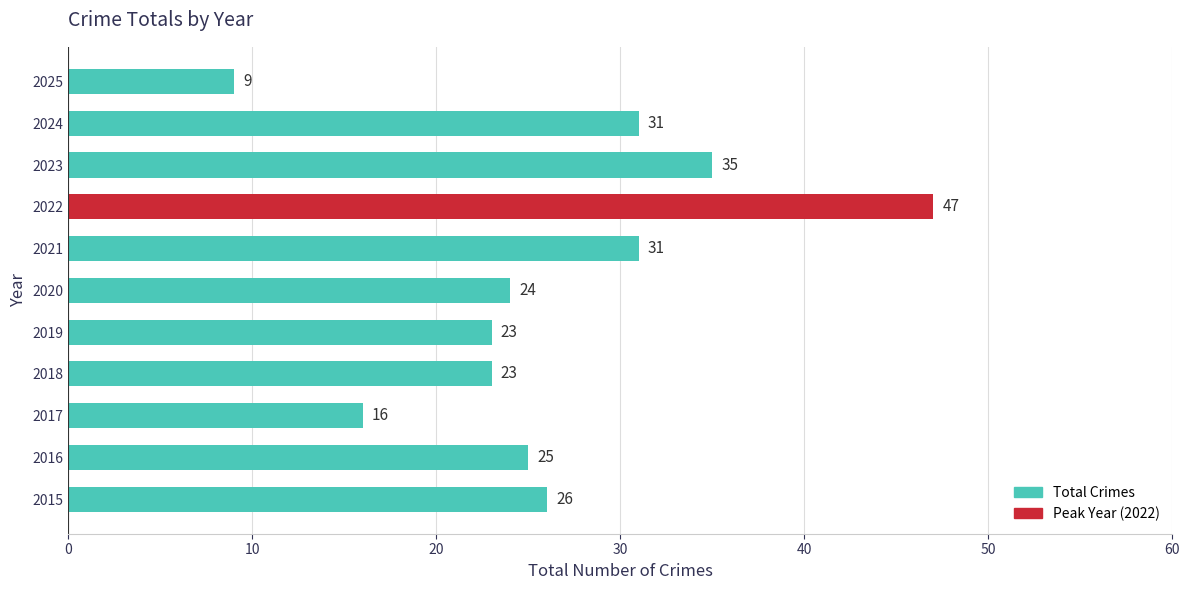

At which category does the chart reach its peak across all series?

2022